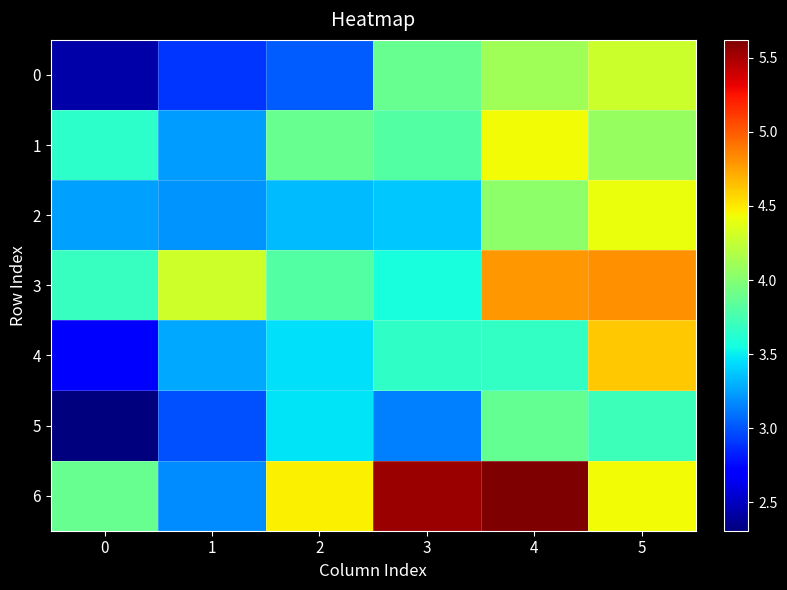

At which category is the sum across all series the highest?

4